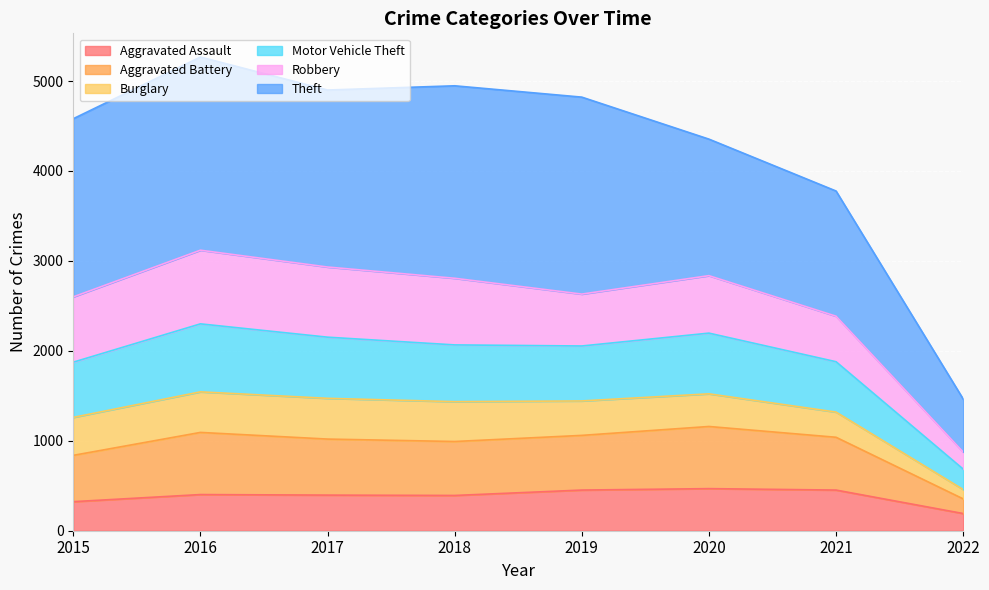

Does the chart display data point markers on the line(s)?

No